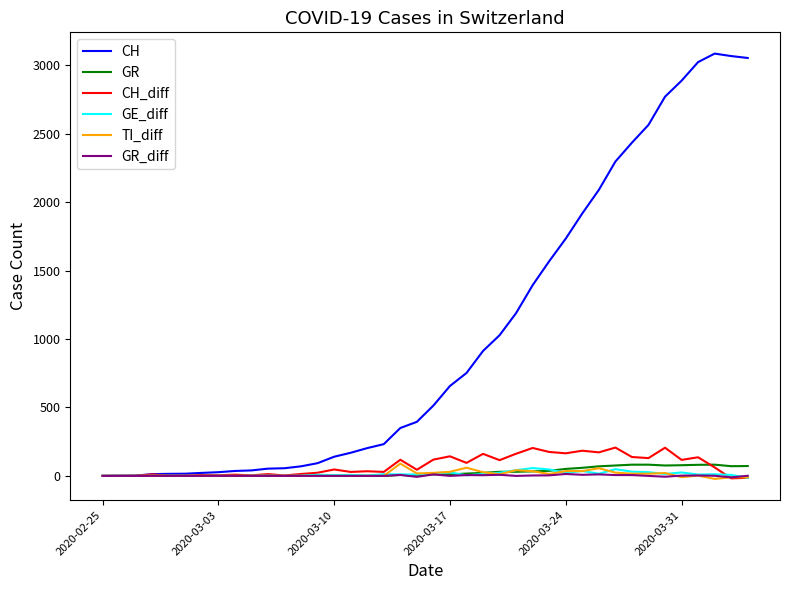

Which series has the widest spread of values?

CH